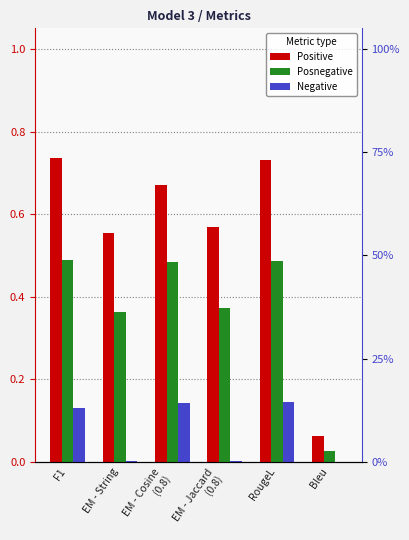

Reading left to right, what are all the values shown in this chart?

Positive: F1=0.7	EM - String=0.6	EM - Cosine
(0.8)=0.7	EM - Jaccard
(0.8)=0.6	RougeL=0.7	Bleu=0.1
Posnegative: F1=0.5	EM - String=0.4	EM - Cosine
(0.8)=0.5	EM - Jaccard
(0.8)=0.4	RougeL=0.5	Bleu=0.0
Negative: F1=0.1	EM - String=0.0	EM - Cosine
(0.8)=0.1	EM - Jaccard
(0.8)=0.0	RougeL=0.1	Bleu=0.0